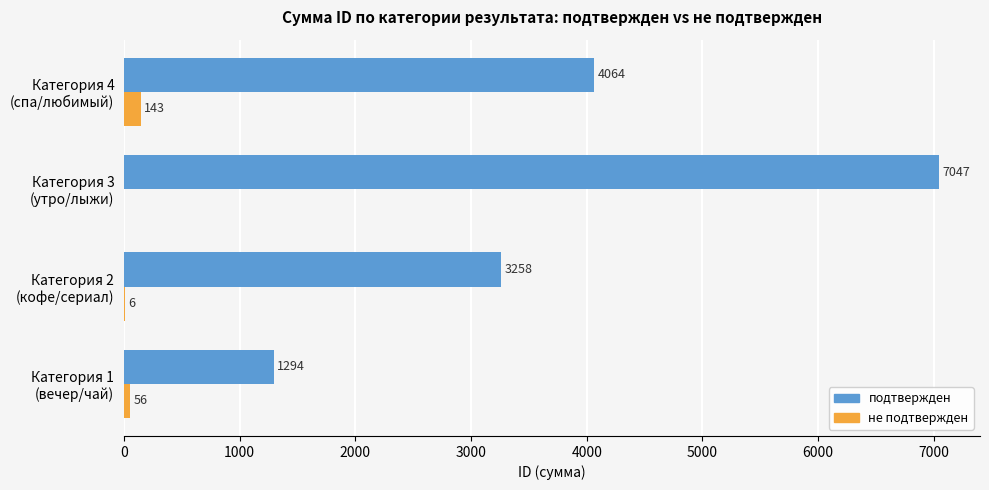

What is the maximum value for не подтвержден?

143